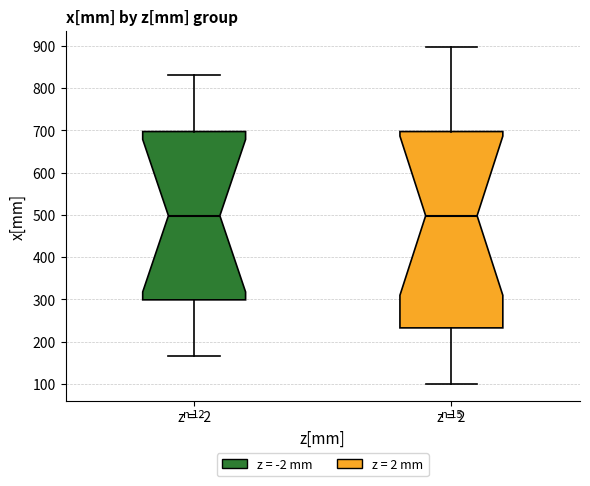

Reading left to right, transcribe this box plot: for each box, give where its median line is, the range the box spans, and where its two whiskers end, as read against the y-axis. The values are not printed on the chart, so give them approximately, as read against the axis.

z = -2: median 500, box 300 to 700, whiskers 170 to 830
z = 2: median 500, box 230 to 700, whiskers 100 to 900